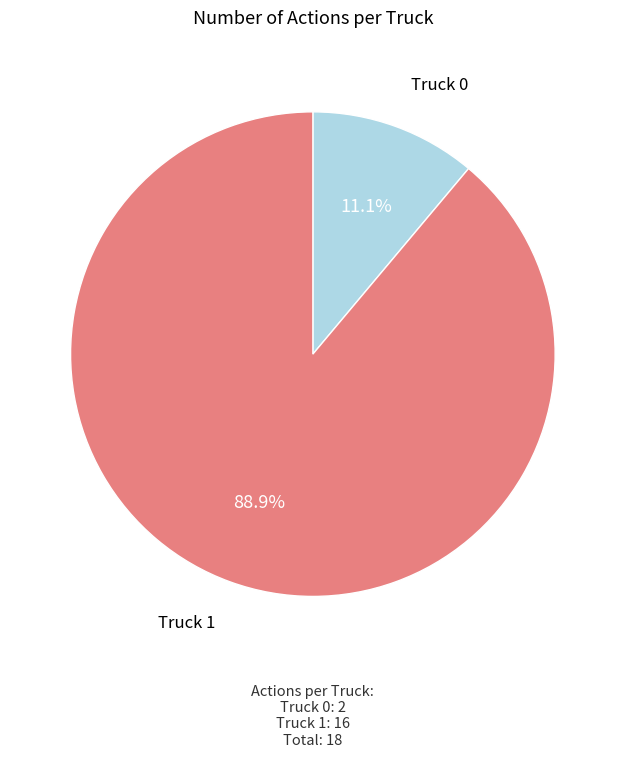

Does any single category account for the majority?

Yes